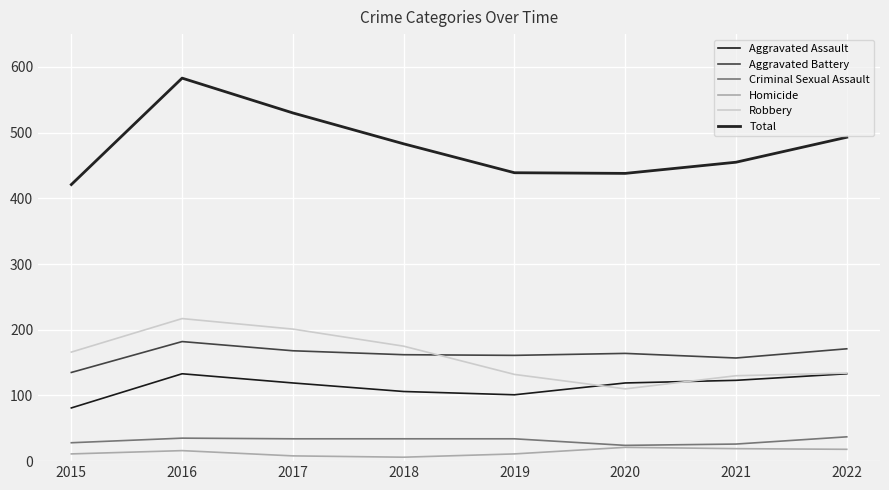

Which series ends up on top after the final intersection of Robbery and Aggravated Battery?

Aggravated Battery